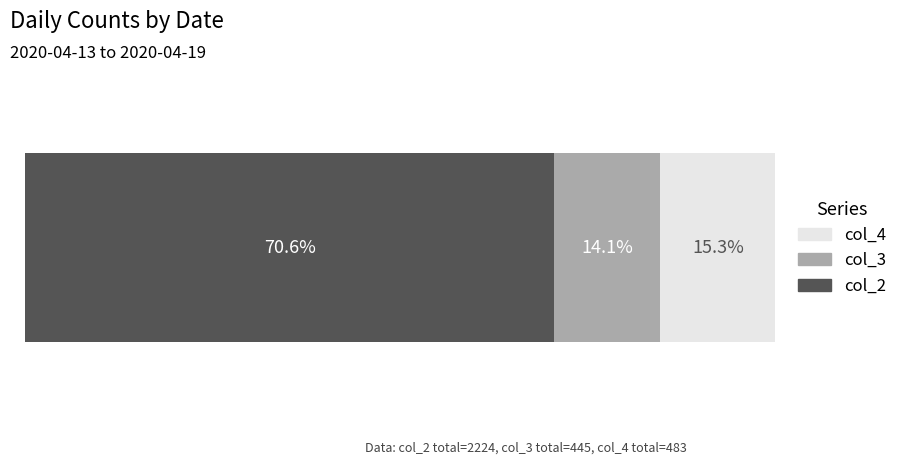

What are all the series names shown in the legend?

col_4, col_3, col_2